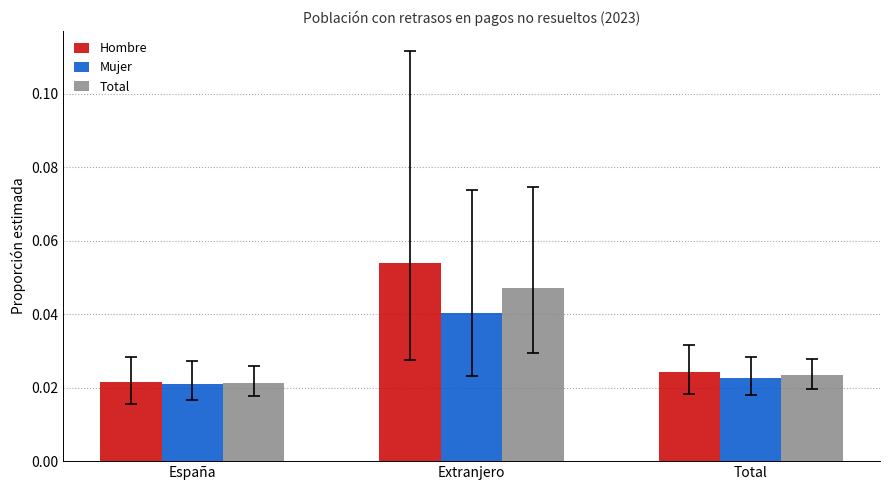

At how many categories does at least one series exceed 0?

3